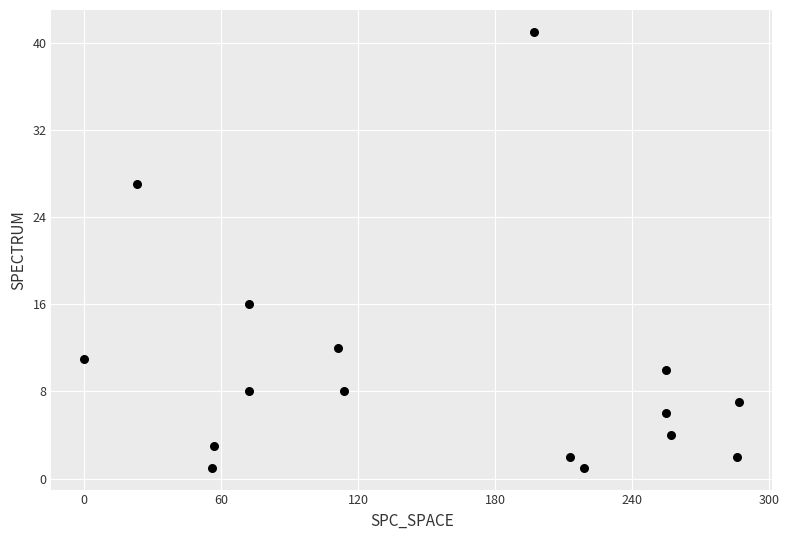

What Y value in the scatter plot is closest to 21?

16